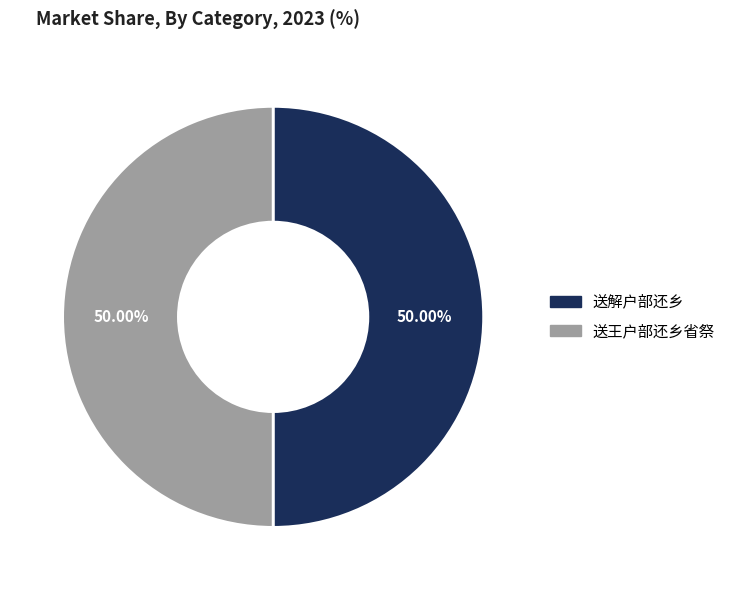

What percentage is the 送解户部还乡 slice, to the nearest percent?

50%